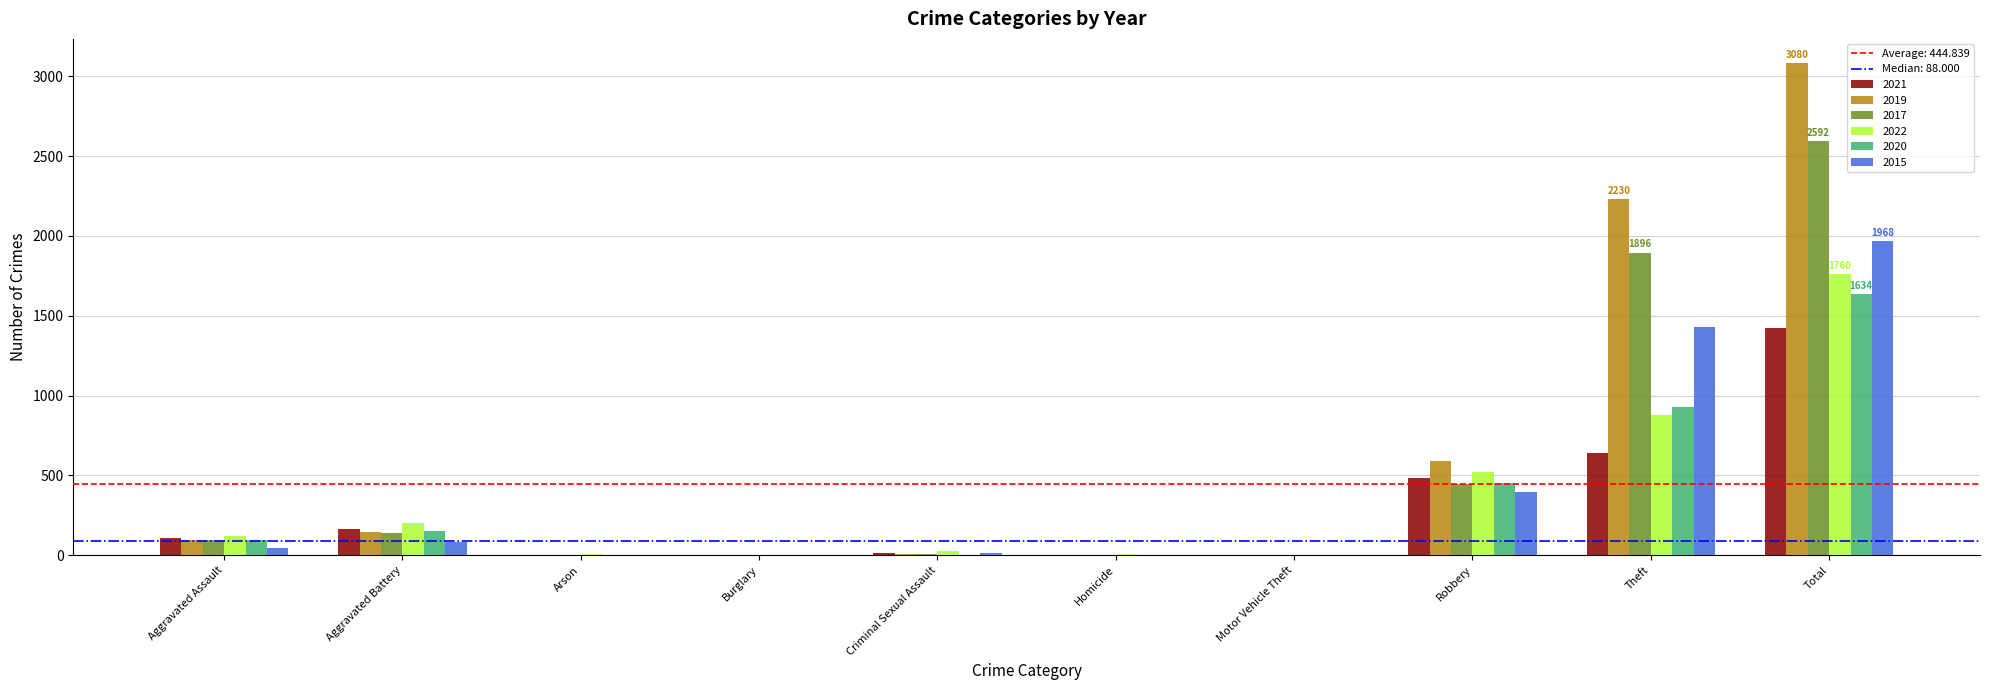

Where is 2019 nearest to the value 1540?

Theft